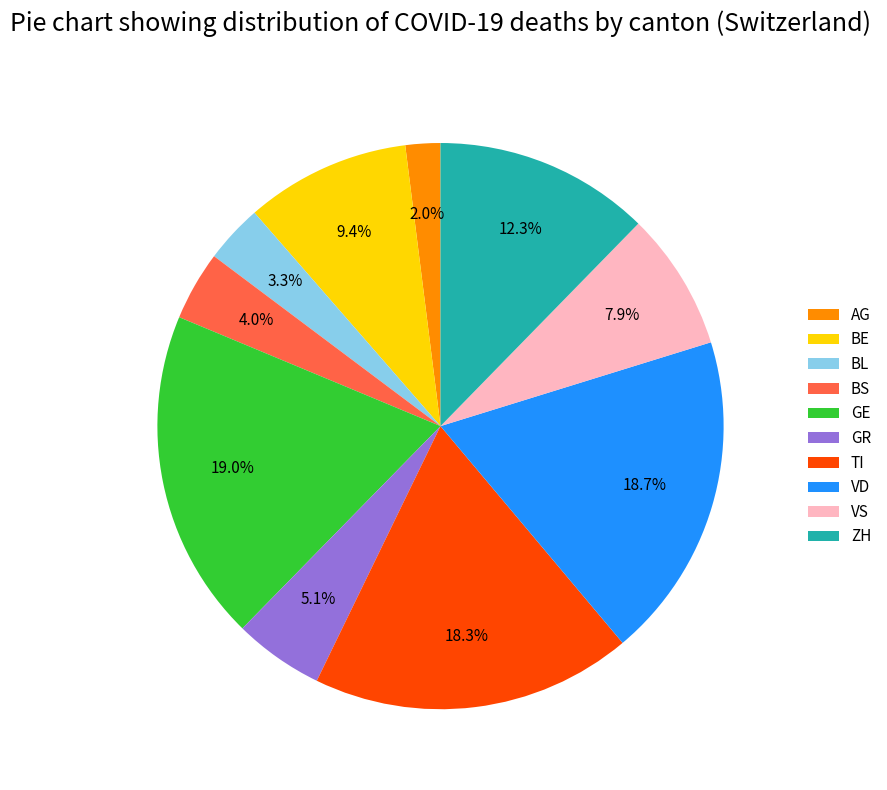

Does VD represent more than half of the total?

No